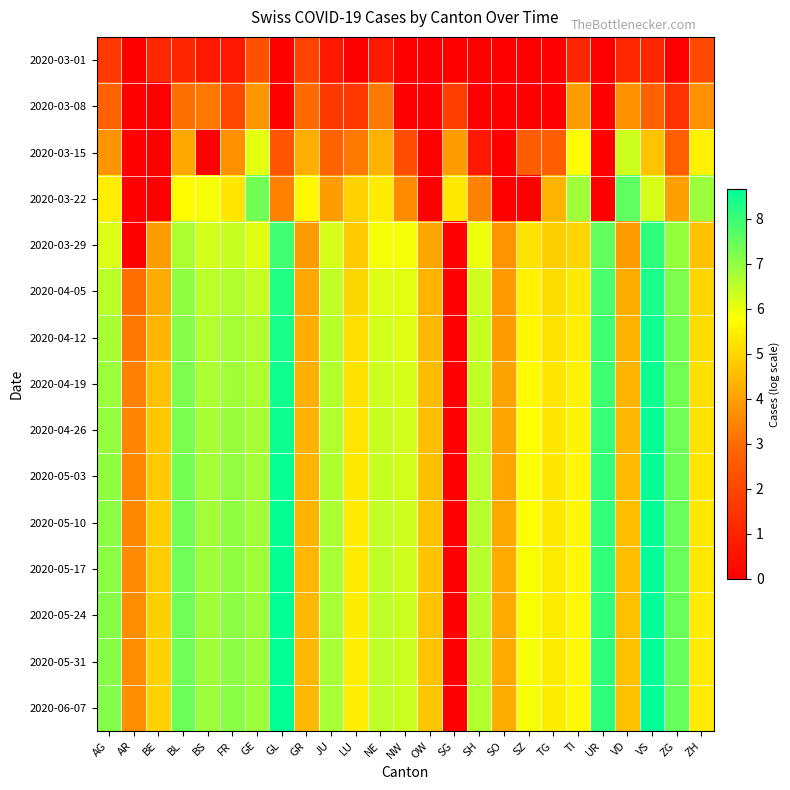

Reading left to right, extract all data points from this chart.

2020-03-01: AG=1.6	AR=0.0	BE=1.1	BL=1.1	BS=0.7	FR=0.7	GE=2.3	GL=0.0	GR=1.9	JU=0.7	LU=0.0	NE=0.7	NW=0.0	OW=0.0	SG=0.0	SH=0.0	SO=0.0	SZ=0.0	TG=0.0	TI=1.1	UR=0.0	VD=1.1	VS=1.1	ZG=0.0	ZH=2.1
2020-03-08: AG=2.7	AR=0.0	BE=0.0	BL=3.0	BS=3.2	FR=2.1	GE=3.8	GL=0.0	GR=2.9	JU=1.6	LU=1.6	NE=3.2	NW=0.0	OW=0.0	SG=1.8	SH=0.0	SO=0.0	SZ=0.0	TG=0.0	TI=3.9	UR=0.0	VD=3.7	VS=2.7	ZG=1.4	ZH=3.7
2020-03-15: AG=3.8	AR=0.0	BE=0.0	BL=4.1	BS=0.0	FR=3.7	GE=6.1	GL=2.4	GR=4.3	JU=2.8	LU=3.3	NE=4.3	NW=2.2	OW=0.0	SG=3.9	SH=0.7	SO=0.0	SZ=2.6	TG=2.6	TI=5.7	UR=0.0	VD=6.3	VS=4.6	ZG=2.6	ZH=5.5
2020-03-22: AG=5.5	AR=0.0	BE=0.0	BL=5.7	BS=5.9	FR=5.3	GE=7.3	GL=3.4	GR=5.7	JU=4.0	LU=4.9	NE=5.4	NW=3.6	OW=0.0	SG=5.4	SH=3.4	SO=0.0	SZ=0.0	TG=4.4	TI=6.9	UR=0.0	VD=7.6	VS=6.3	ZG=4.0	ZH=6.9
2020-03-29: AG=6.2	AR=0.0	BE=3.9	BL=6.7	BS=6.3	FR=6.4	GE=6.1	GL=7.9	GR=3.9	JU=6.3	LU=4.8	NE=5.8	NW=5.8	OW=4.1	SG=0.0	SH=6.0	SO=3.7	SZ=5.3	TG=4.9	TI=5.0	UR=7.5	VD=3.9	VS=8.1	ZG=6.9	ZH=4.6
2020-04-05: AG=6.6	AR=3.1	BE=4.2	BL=7.0	BS=6.5	FR=6.6	GE=6.5	GL=8.3	GR=4.1	JU=6.5	LU=5.0	NE=6.1	NW=6.1	OW=4.4	SG=0.0	SH=6.3	SO=3.9	SZ=5.5	TG=5.1	TI=5.4	UR=7.8	VD=4.2	VS=8.4	ZG=7.2	ZH=5.0
2020-04-12: AG=6.7	AR=3.3	BE=4.4	BL=7.1	BS=6.6	FR=6.8	GE=6.6	GL=8.4	GR=4.2	JU=6.6	LU=5.1	NE=6.3	NW=6.2	OW=4.5	SG=0.0	SH=6.4	SO=4.0	SZ=5.6	TG=5.2	TI=5.5	UR=7.9	VD=4.3	VS=8.5	ZG=7.3	ZH=5.1
2020-04-19: AG=6.9	AR=3.4	BE=4.6	BL=7.2	BS=6.7	FR=6.9	GE=6.7	GL=8.5	GR=4.3	JU=6.6	LU=5.2	NE=6.3	NW=6.2	OW=4.5	SG=0.0	SH=6.5	SO=4.0	SZ=5.7	TG=5.3	TI=5.5	UR=8.0	VD=4.4	VS=8.5	ZG=7.4	ZH=5.2
2020-04-26: AG=7.0	AR=3.5	BE=4.7	BL=7.3	BS=6.7	FR=6.9	GE=6.7	GL=8.5	GR=4.3	JU=6.7	LU=5.3	NE=6.4	NW=6.3	OW=4.6	SG=0.0	SH=6.5	SO=4.1	SZ=5.8	TG=5.3	TI=5.6	UR=8.0	VD=4.5	VS=8.6	ZG=7.4	ZH=5.3
2020-05-03: AG=7.0	AR=3.5	BE=4.8	BL=7.3	BS=6.8	FR=7.0	GE=6.8	GL=8.5	GR=4.4	JU=6.7	LU=5.3	NE=6.4	NW=6.3	OW=4.6	SG=0.0	SH=6.5	SO=4.1	SZ=5.8	TG=5.3	TI=5.6	UR=8.1	VD=4.5	VS=8.6	ZG=7.4	ZH=5.3
2020-05-10: AG=7.1	AR=3.6	BE=4.8	BL=7.3	BS=6.8	FR=7.0	GE=6.8	GL=8.6	GR=4.4	JU=6.7	LU=5.4	NE=6.5	NW=6.3	OW=4.6	SG=0.0	SH=6.6	SO=4.1	SZ=5.8	TG=5.4	TI=5.6	UR=8.1	VD=4.5	VS=8.6	ZG=7.4	ZH=5.3
2020-05-17: AG=7.1	AR=3.6	BE=4.9	BL=7.4	BS=6.8	FR=7.0	GE=6.9	GL=8.6	GR=4.4	JU=6.7	LU=5.4	NE=6.5	NW=6.3	OW=4.6	SG=0.0	SH=6.6	SO=4.2	SZ=5.8	TG=5.4	TI=5.6	UR=8.1	VD=4.6	VS=8.6	ZG=7.5	ZH=5.4
2020-05-24: AG=7.1	AR=3.6	BE=4.9	BL=7.4	BS=6.9	FR=7.1	GE=6.9	GL=8.6	GR=4.4	JU=6.7	LU=5.4	NE=6.5	NW=6.3	OW=4.7	SG=0.0	SH=6.6	SO=4.2	SZ=5.8	TG=5.4	TI=5.7	UR=8.1	VD=4.6	VS=8.6	ZG=7.5	ZH=5.4
2020-05-31: AG=7.1	AR=3.6	BE=4.9	BL=7.4	BS=6.9	FR=7.1	GE=6.9	GL=8.6	GR=4.4	JU=6.7	LU=5.4	NE=6.5	NW=6.3	OW=4.7	SG=0.0	SH=6.6	SO=4.2	SZ=5.8	TG=5.4	TI=5.7	UR=8.1	VD=4.6	VS=8.6	ZG=7.5	ZH=5.4
2020-06-07: AG=7.1	AR=3.7	BE=4.9	BL=7.4	BS=6.9	FR=7.1	GE=6.9	GL=8.6	GR=4.5	JU=6.8	LU=5.5	NE=6.5	NW=6.3	OW=4.7	SG=0.0	SH=6.6	SO=4.2	SZ=5.9	TG=5.4	TI=5.7	UR=8.1	VD=4.6	VS=8.7	ZG=7.5	ZH=5.4